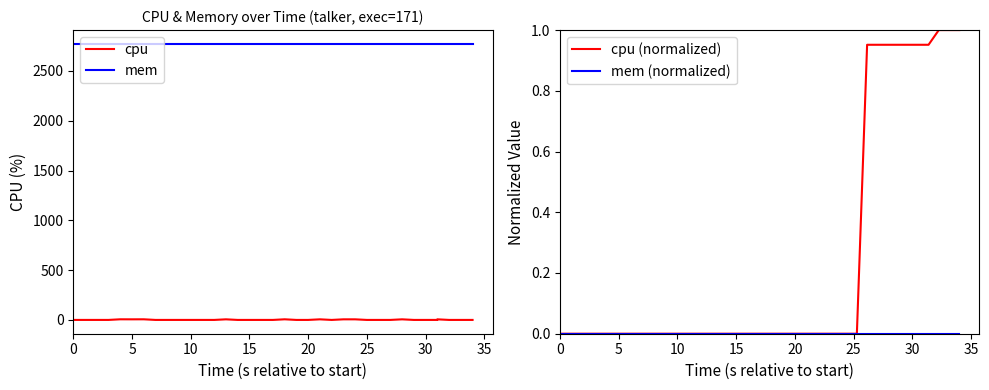

What is the difference between the maximum and second lowest values in the cpu series?

6.2